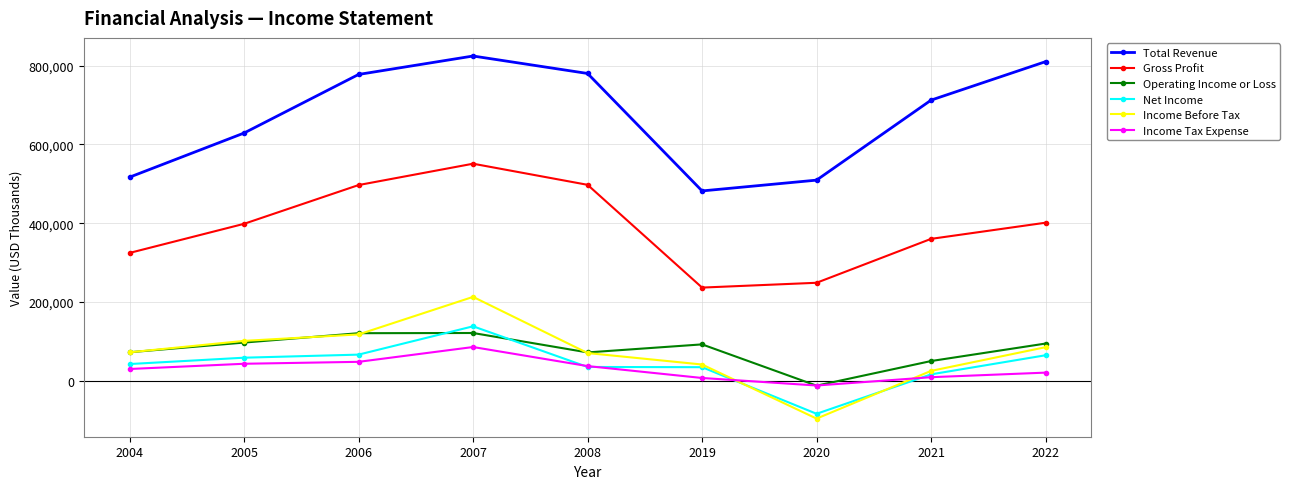

At which category does the chart reach its minimum across all series?

2020